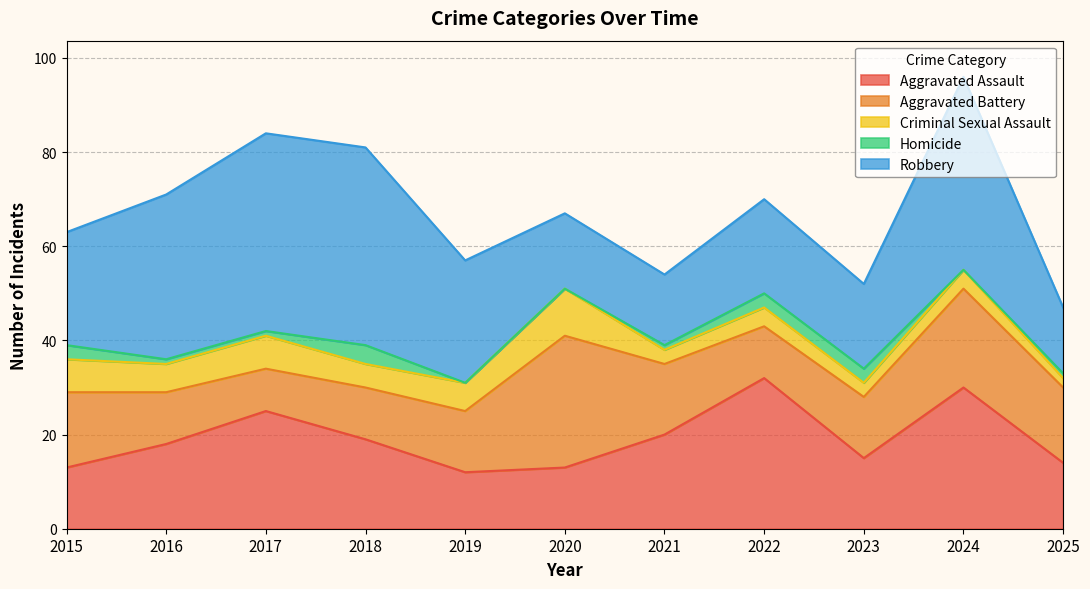

What is the difference between the maximum and minimum values in the Criminal Sexual Assault series?

8